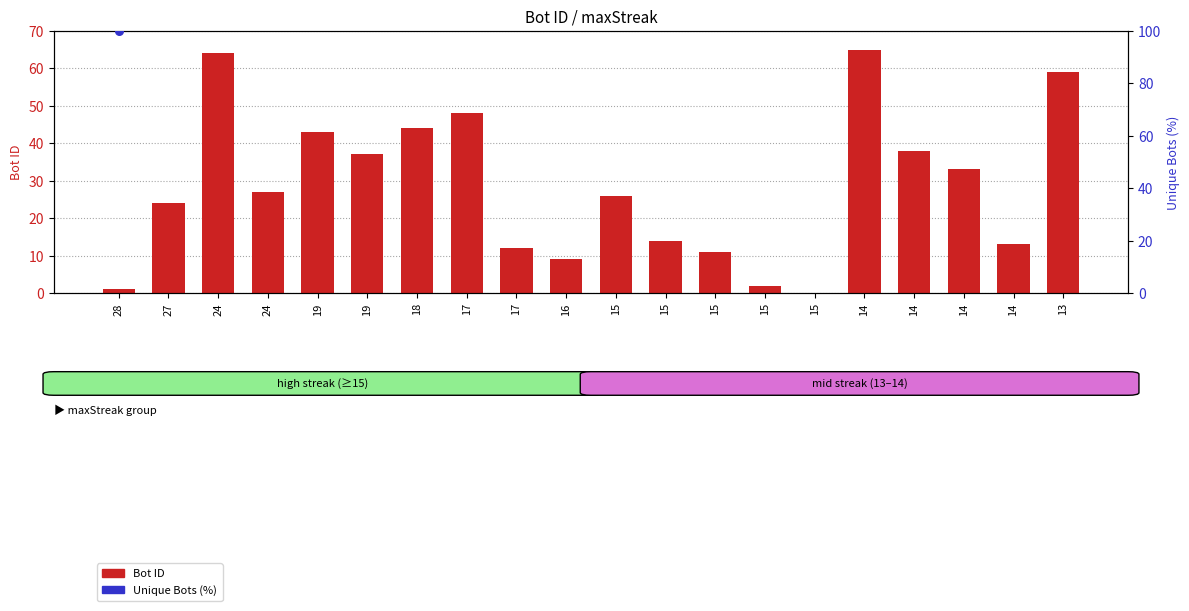

What is the ratio of the value at 15 to the value at 18?

0.2